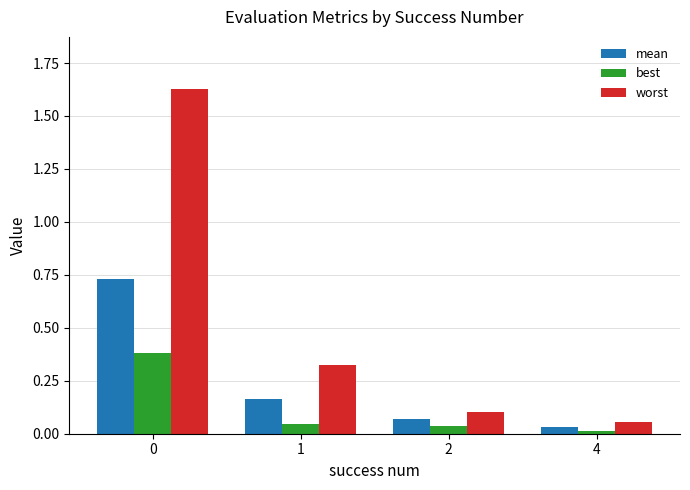

Between 1 and 4, which series saw the biggest shift?

worst